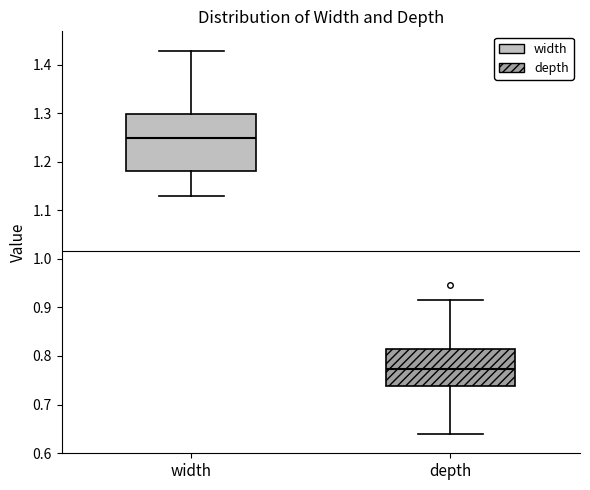

Where does the upper whisker of the box for width end on the y-axis? The values are not printed on the chart, so give them approximately, as read against the axis.

1.43